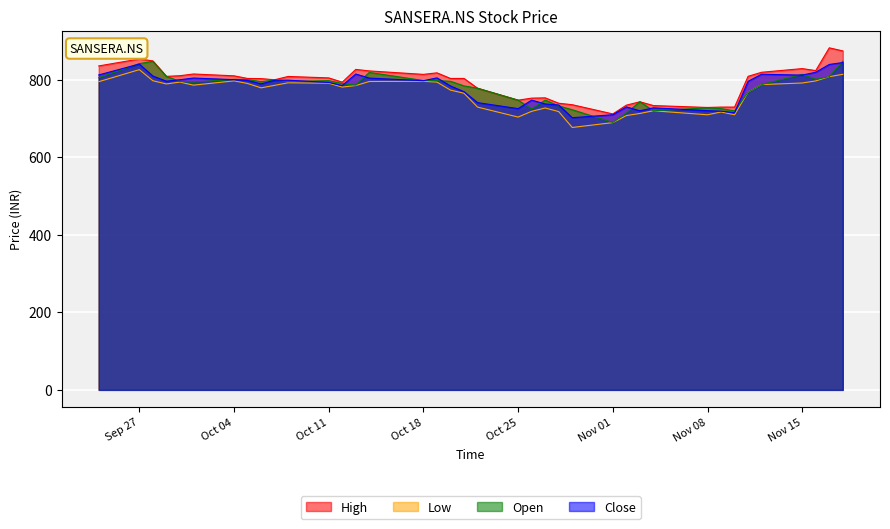

What is the spread (max minus min) of values at Oct 04?

13.1